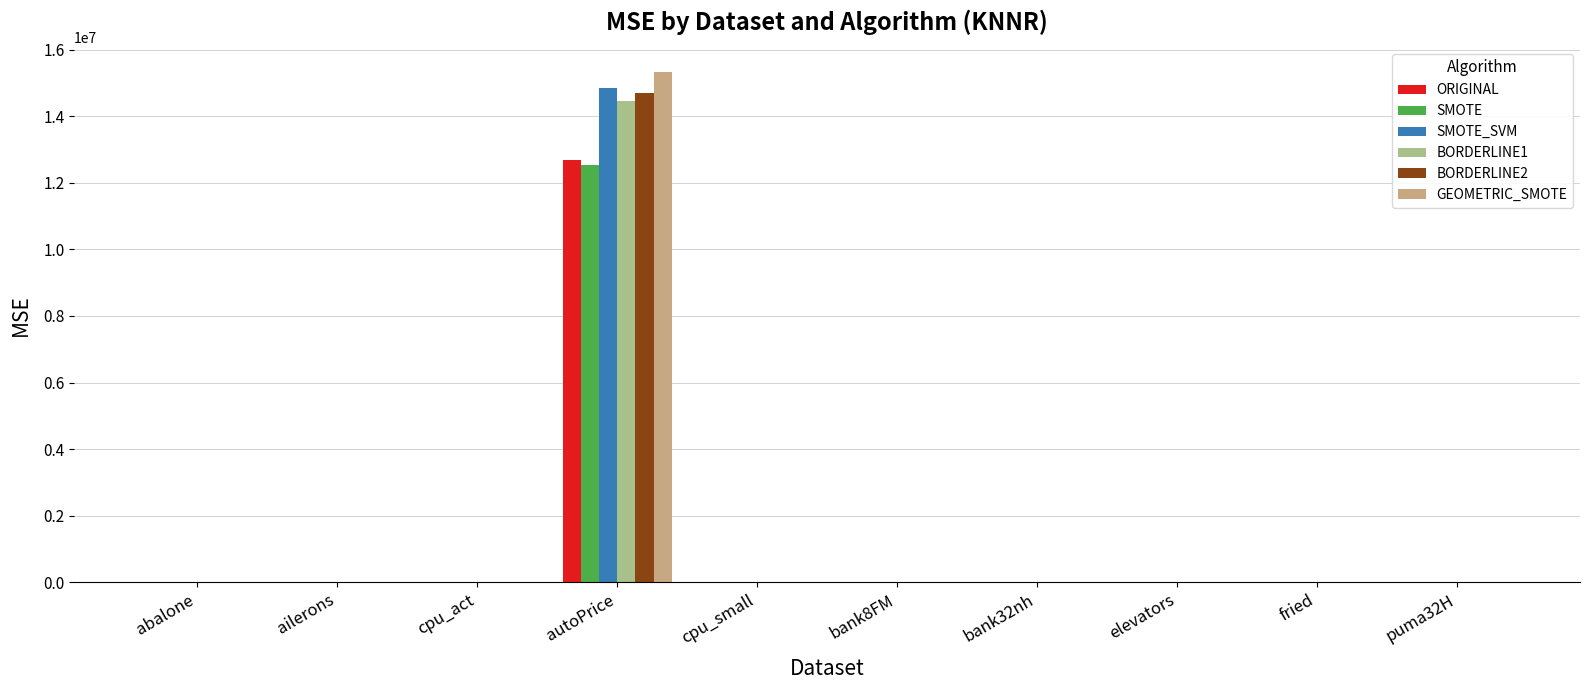

What are all the series names shown in the legend?

ORIGINAL, SMOTE, SMOTE_SVM, BORDERLINE1, BORDERLINE2, GEOMETRIC_SMOTE